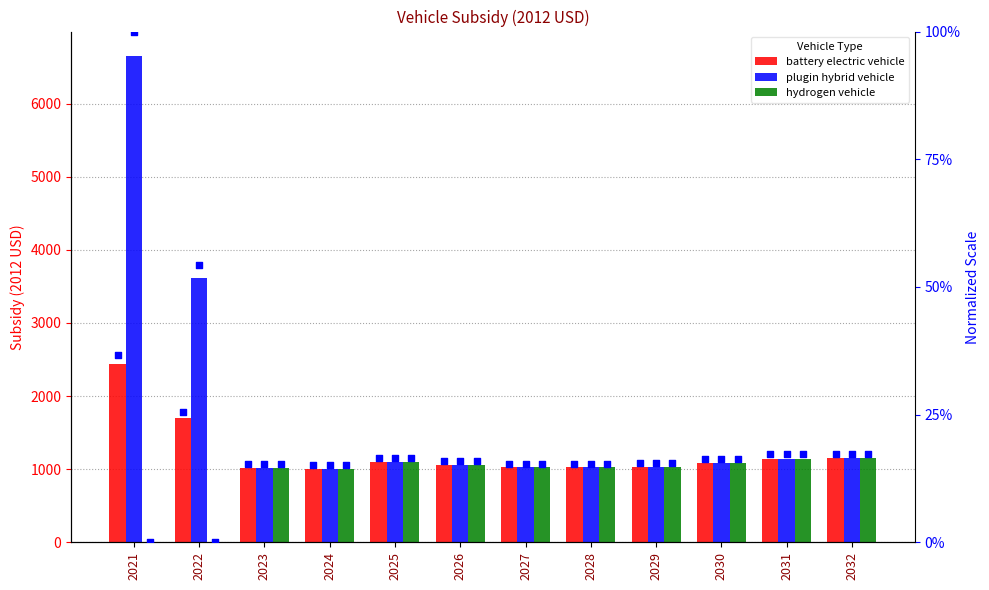

What is the total value across all series at 2023?

6120.3